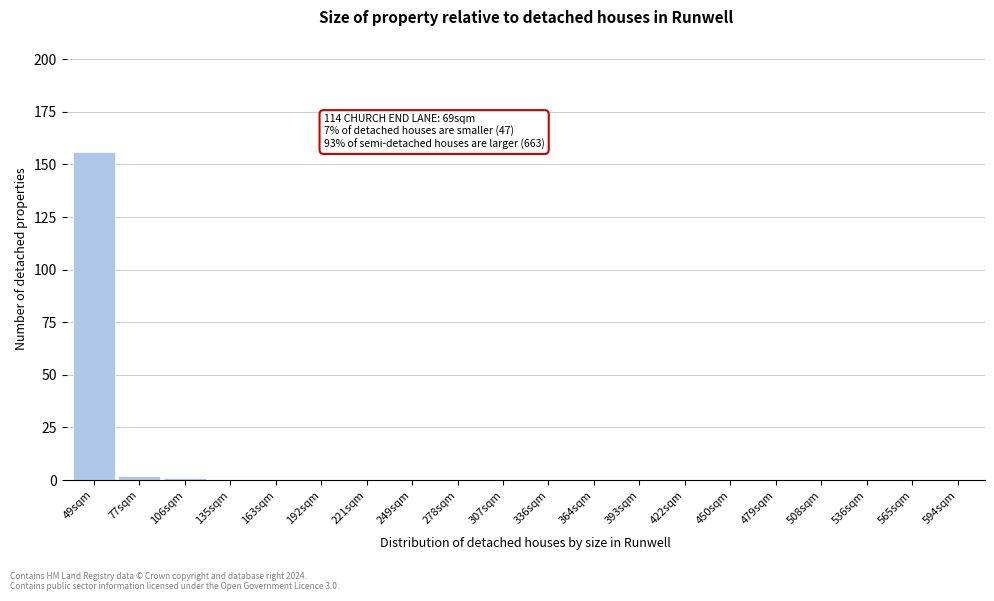

Reading right to left, what are all the values shown in this chart?

594sqm=0	565sqm=0	536sqm=0	508sqm=0	479sqm=0	450sqm=0	422sqm=0	393sqm=0	364sqm=0	336sqm=0	307sqm=0	278sqm=0	249sqm=0	221sqm=0	192sqm=0	163sqm=0	135sqm=0	106sqm=1	77sqm=2	49sqm=156